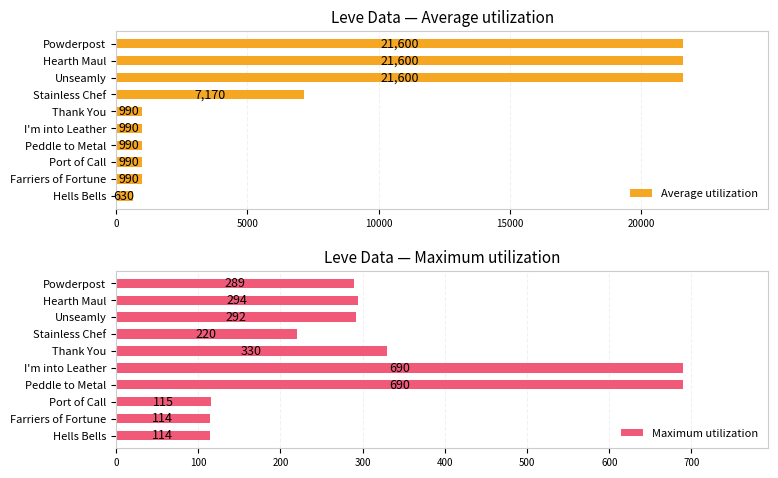

What is the sum of all Maximum utilization values?

3148